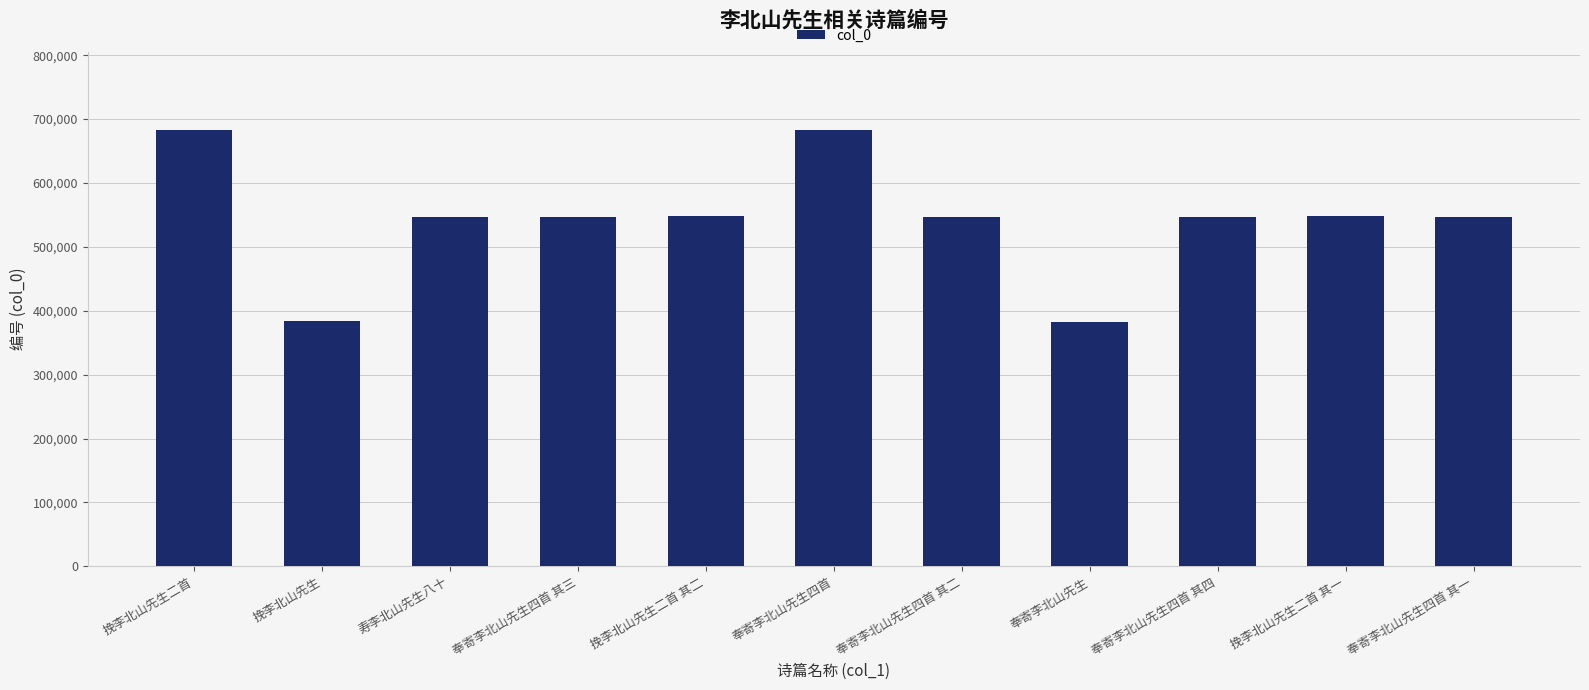

Is it true that the value at 挽李北山先生二首 其一 is 547787?

True